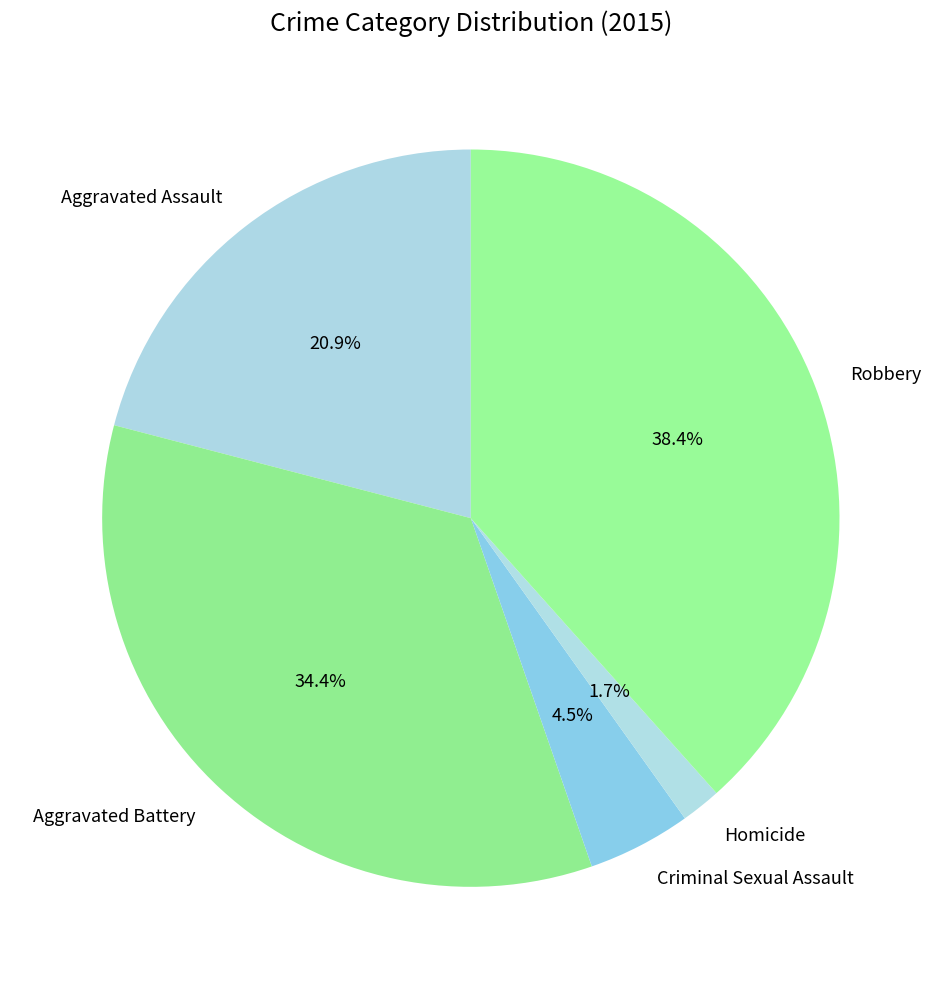

Is the sum of Homicide and Aggravated Assault greater than half?

No